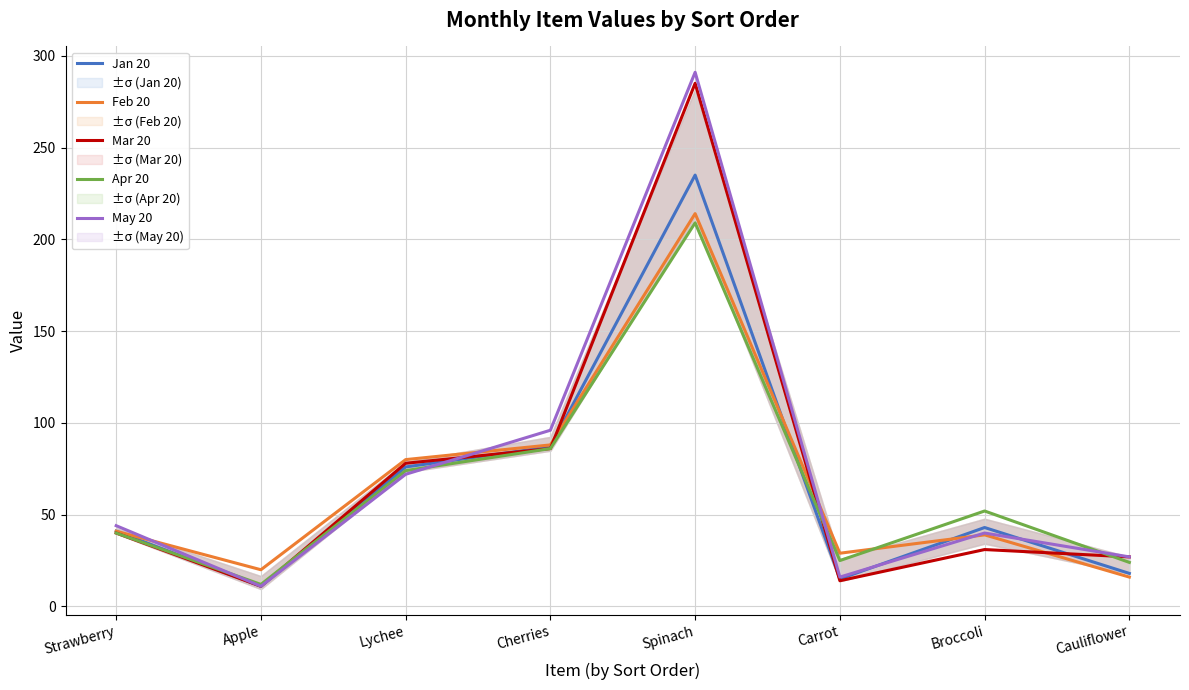

Rank the series at Cauliflower from lowest to highest value.

Feb 20, Jan 20, Apr 20, Mar 20, May 20